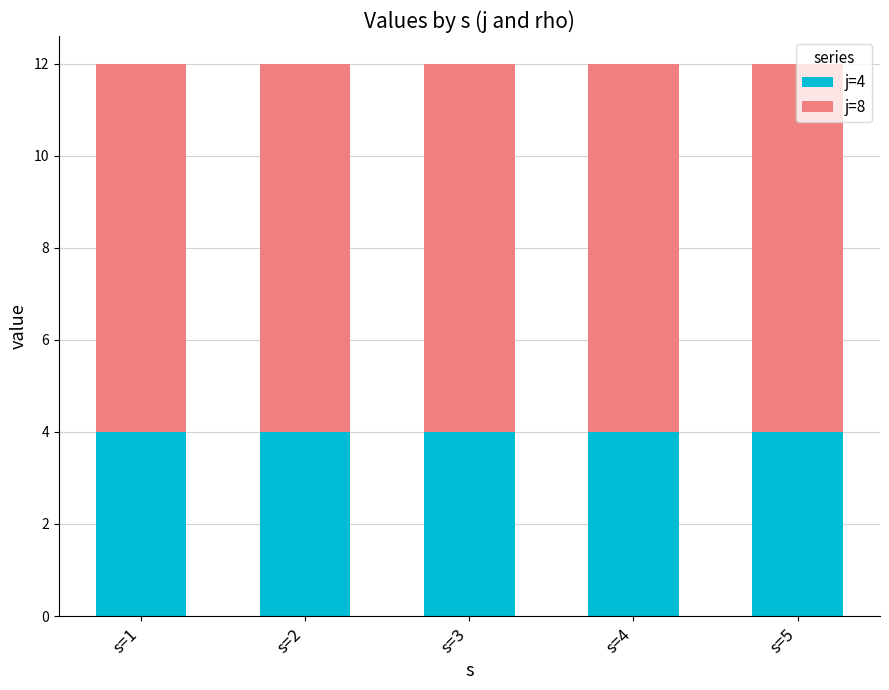

What is the total value across all series at s=5?

12